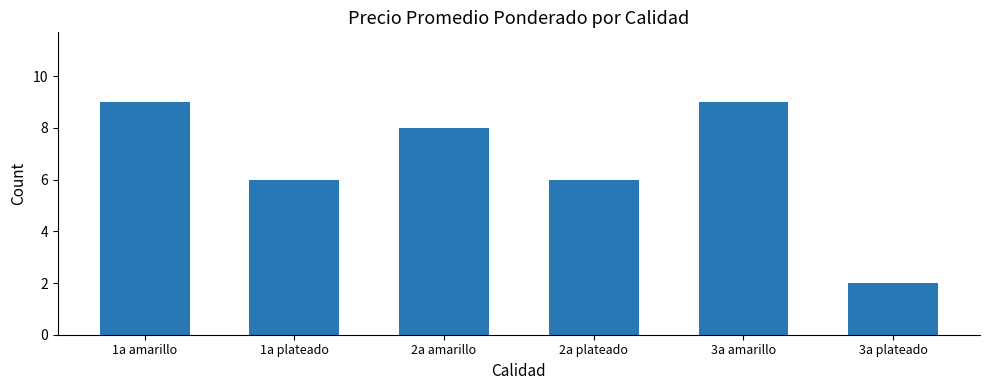

How many data points are less than 8?

3